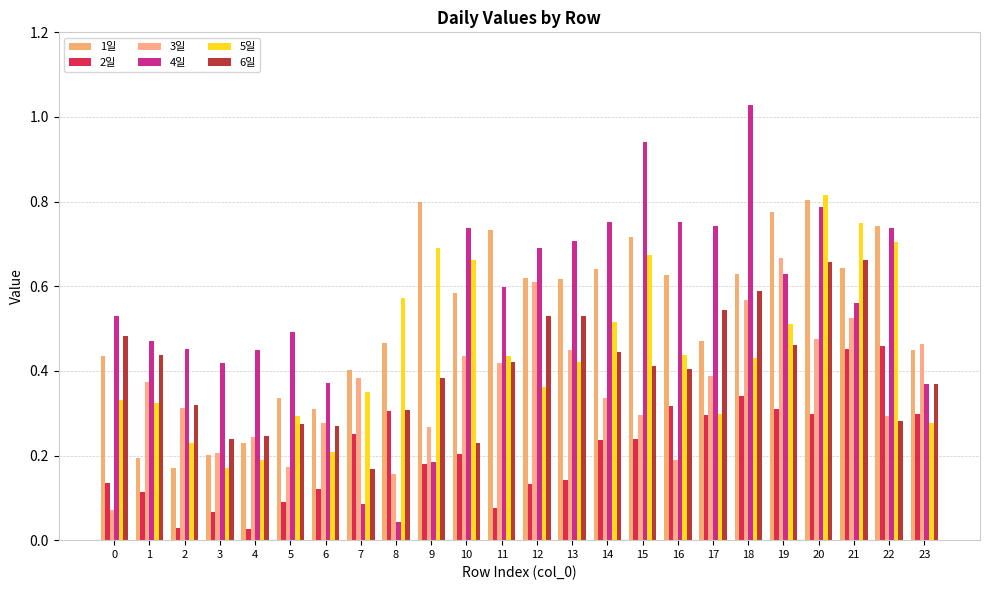

Which category has the lowest value across all series?

4